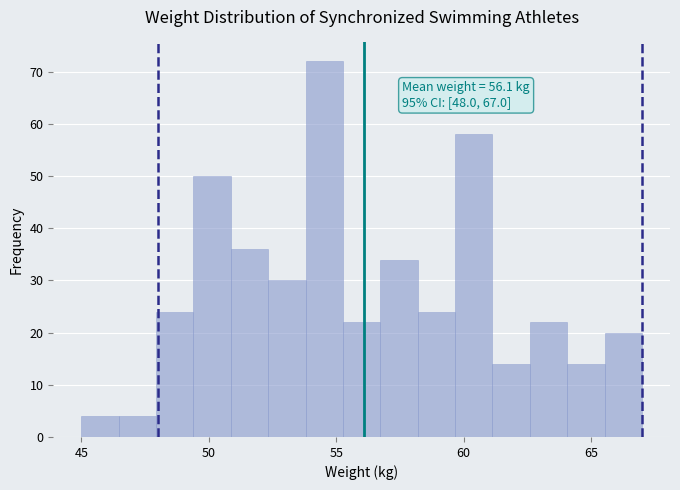

Around what value on the x-axis is the tallest bar? Give the approximate position of its centre, as read against the axis.

54.5